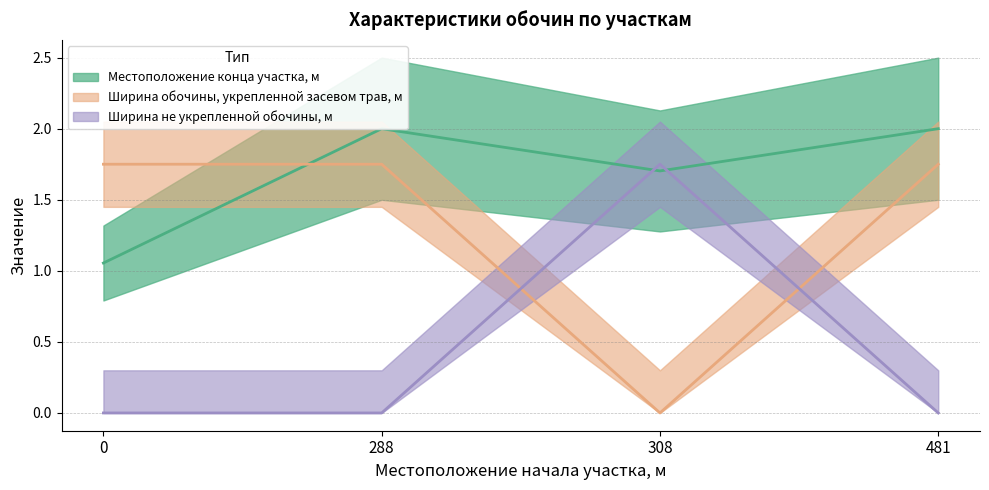

How many Ширина не укрепленной обочины, м values are between 0 and 1?

3